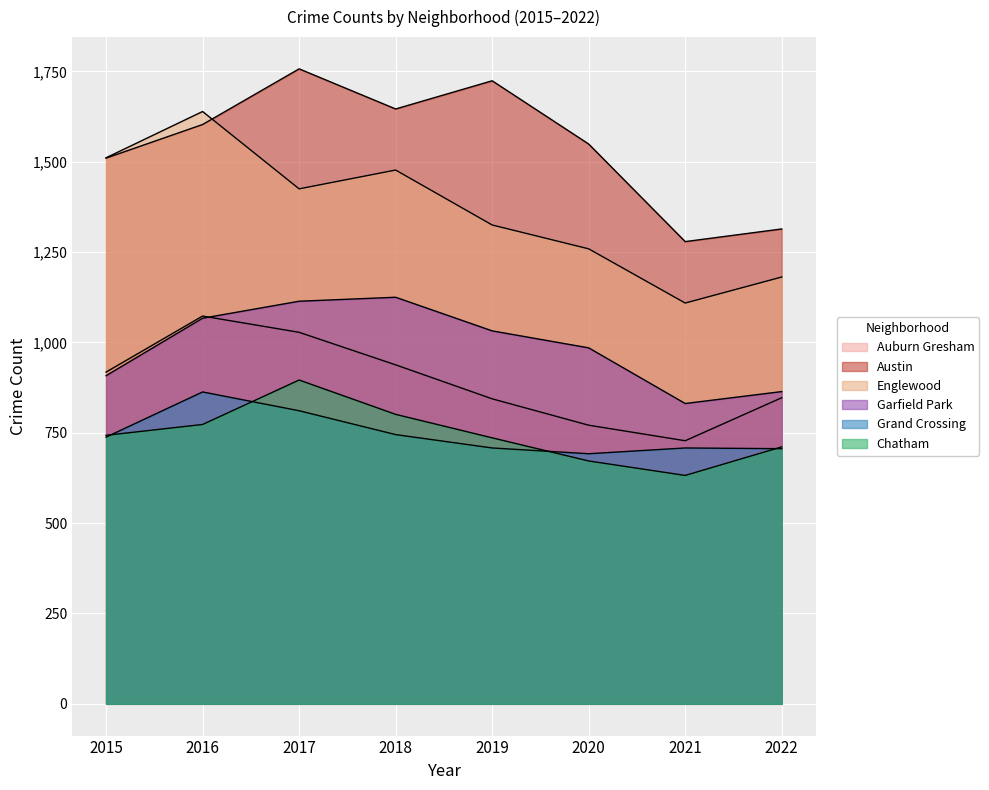

At which category does Austin reach its first local peak?

2017